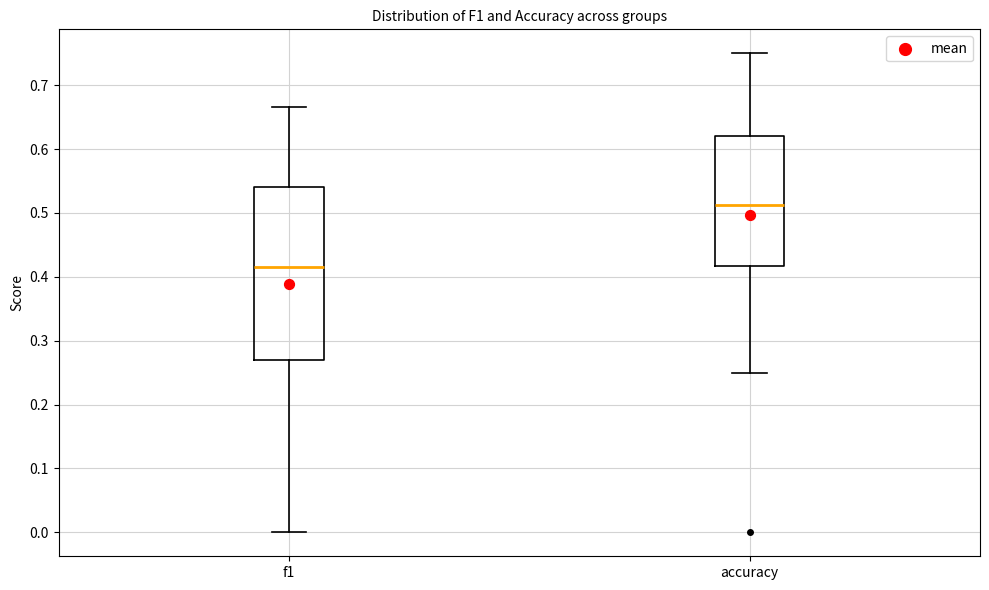

Reading left to right, transcribe this box plot: for each box, give where its median line is, the range the box spans, and where its two whiskers end, as read against the y-axis. The values are not printed on the chart, so give them approximately, as read against the axis.

f1: median 0.41, box 0.27 to 0.54, whiskers 0.00 to 0.67
accuracy: median 0.51, box 0.42 to 0.62, whiskers 0.25 to 0.75